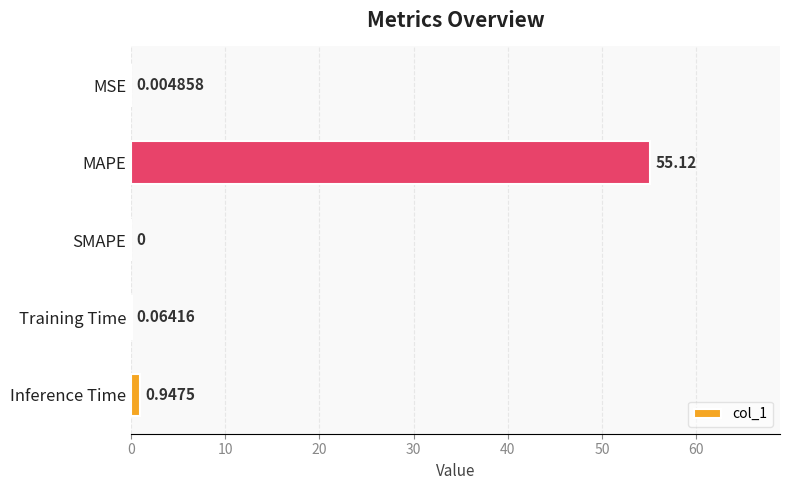

At which label is the value closest to 27?

Inference Time